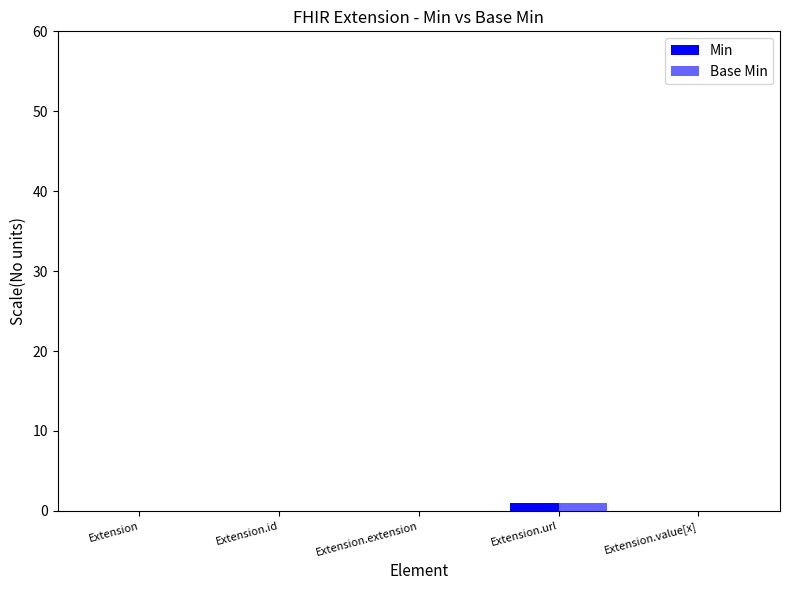

Between Extension and Extension.value[x], which is larger?

Extension